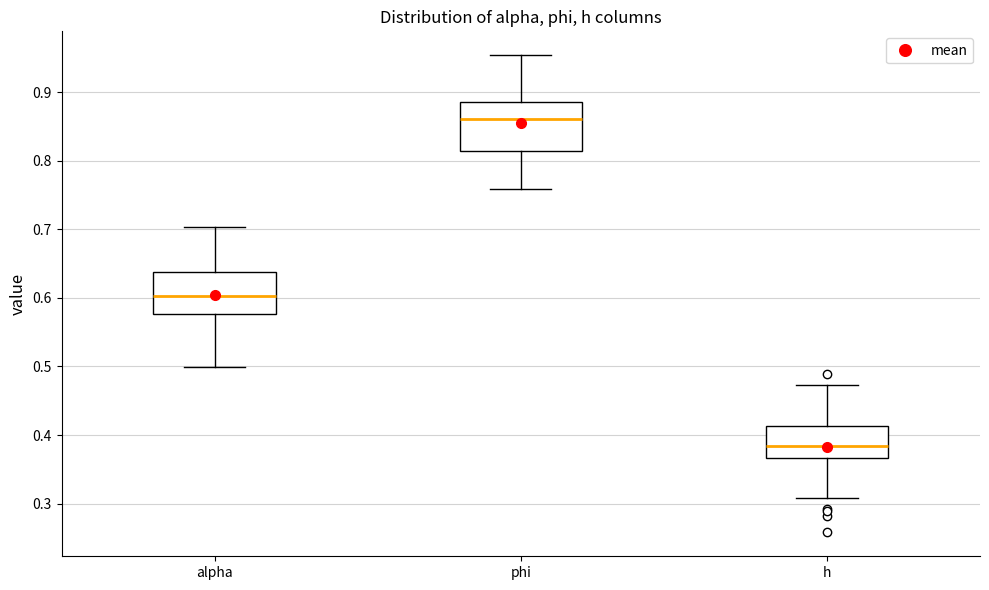

Where does the lower whisker of the box for alpha end on the y-axis? The values are not printed on the chart, so give them approximately, as read against the axis.

0.50